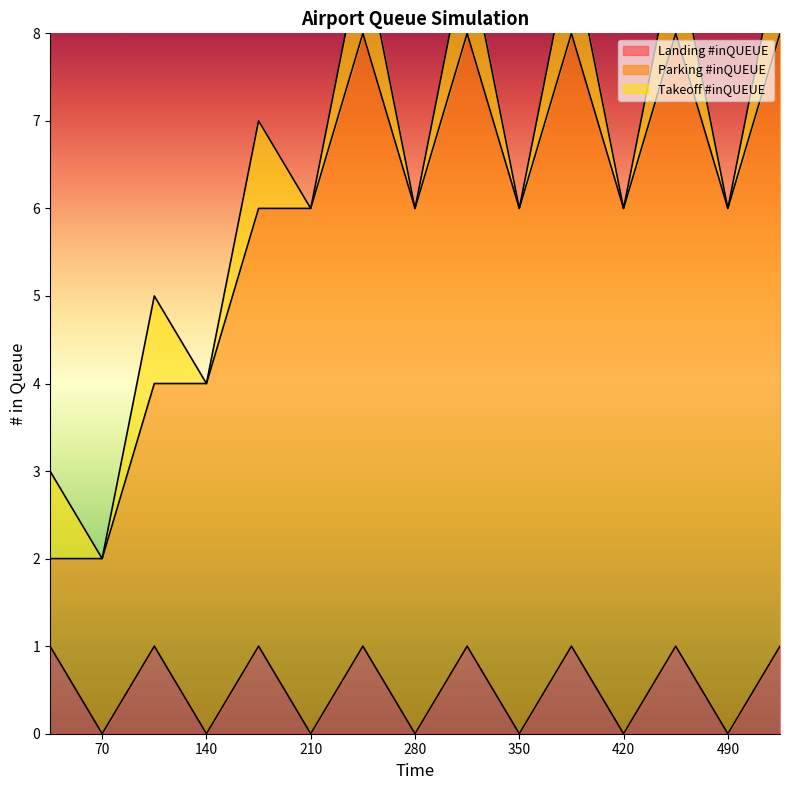

List the series in order of their peak value, lowest first.

Landing #inQUEUE, Takeoff #inQUEUE, Parking #inQUEUE